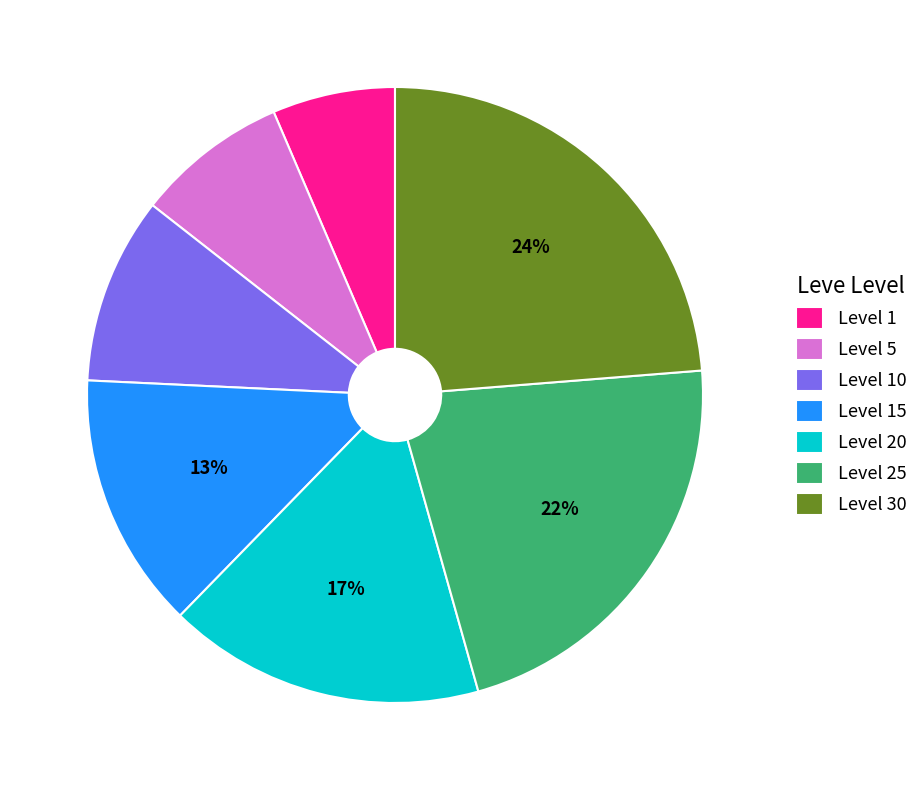

The Level 25 slice represents 34% of the pie. True or false?

False